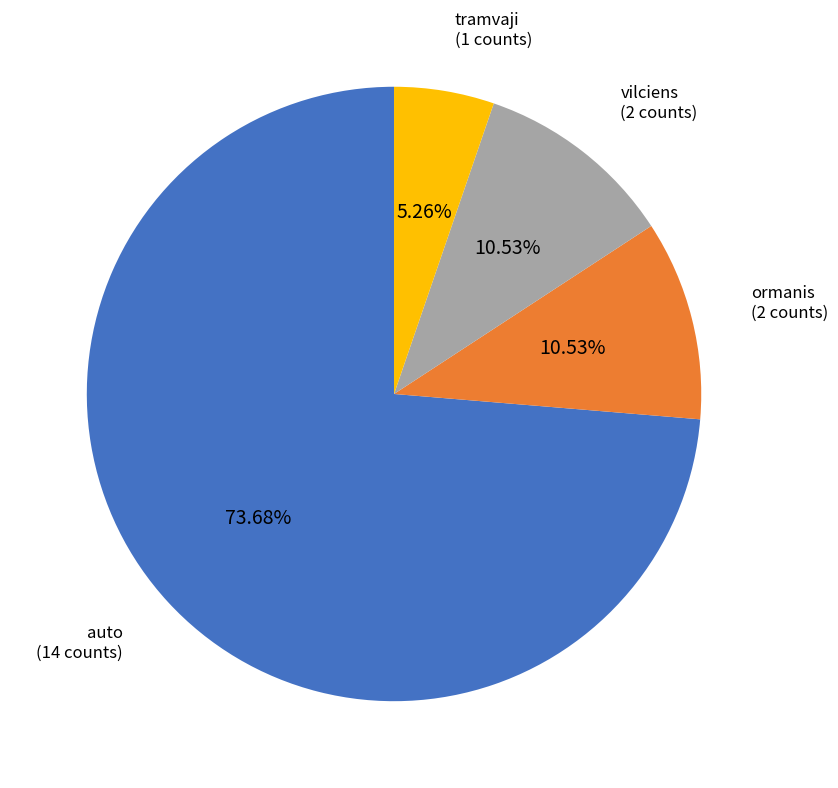

Approximately how many times larger is the value at vilciens compared to tramvaji?

2.0